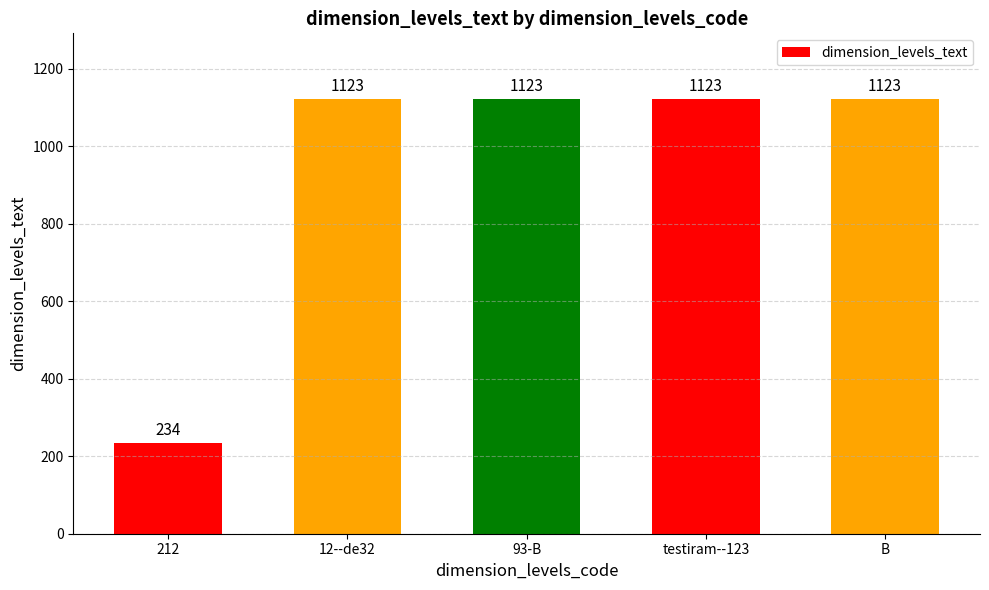

The value at 212 is 394. True or false?

False